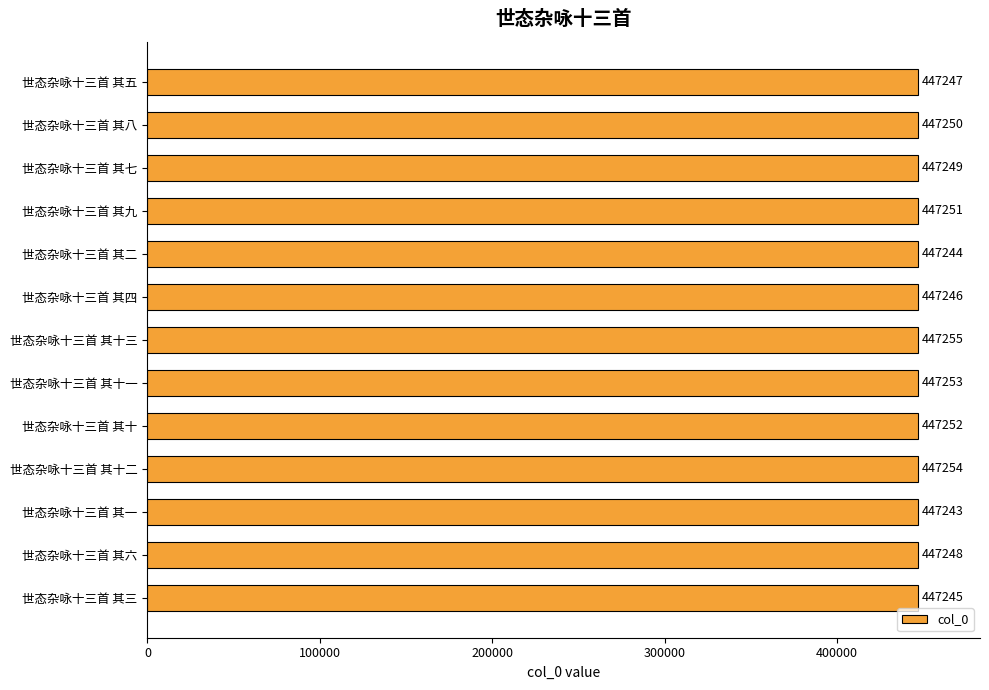

What is the label of the 9th bar from the bottom?

世态杂咏十三首 其二